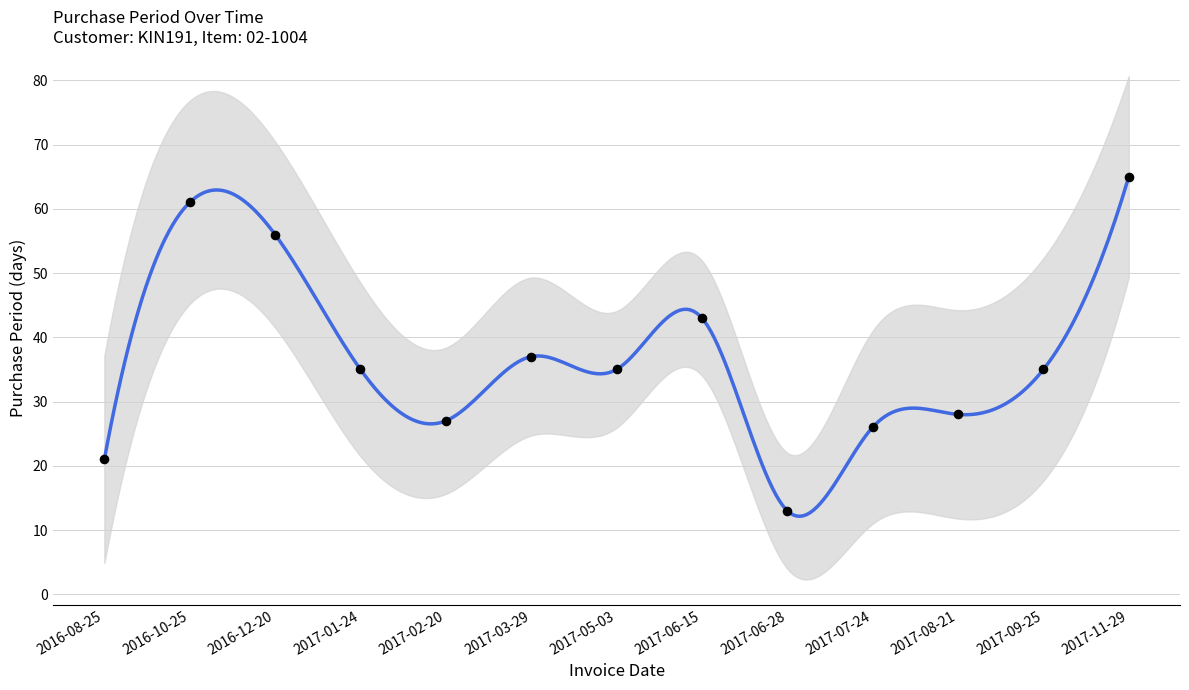

What is the change in value from 2017-03-29 to 2017-07-24?

-11